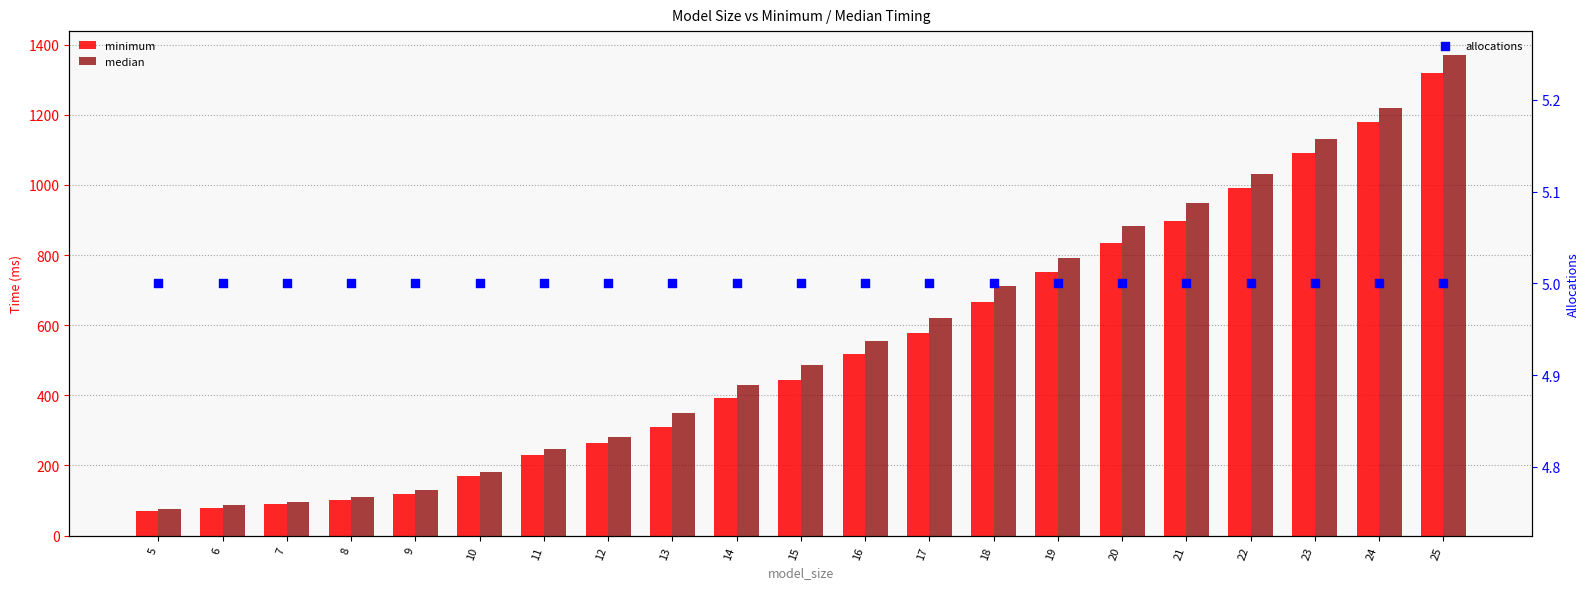

Which series has the largest total across all categories?

median